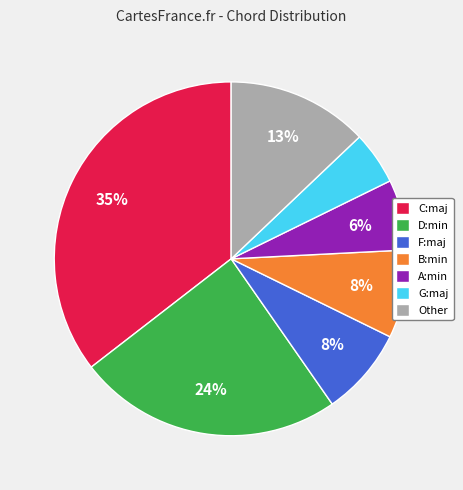

What is the largest slice in the pie chart?

C:maj